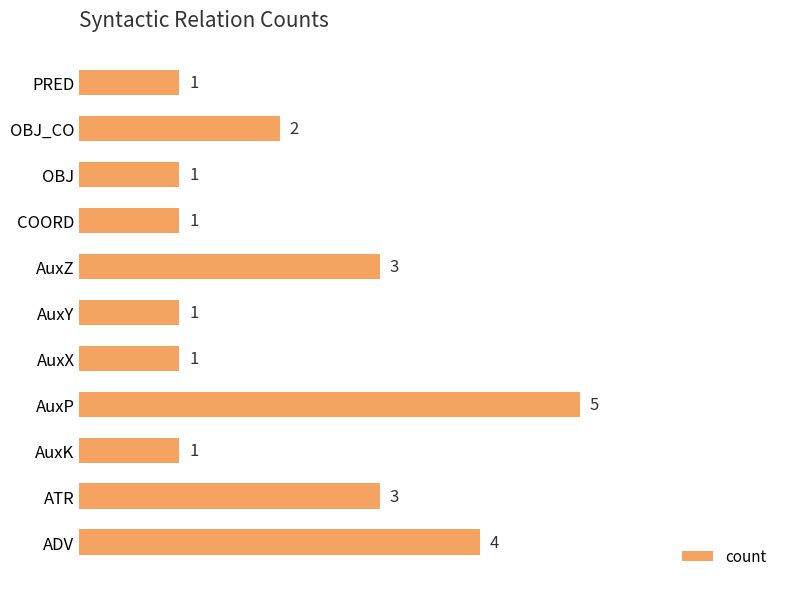

Which has a higher value, PRED or AuxZ?

AuxZ